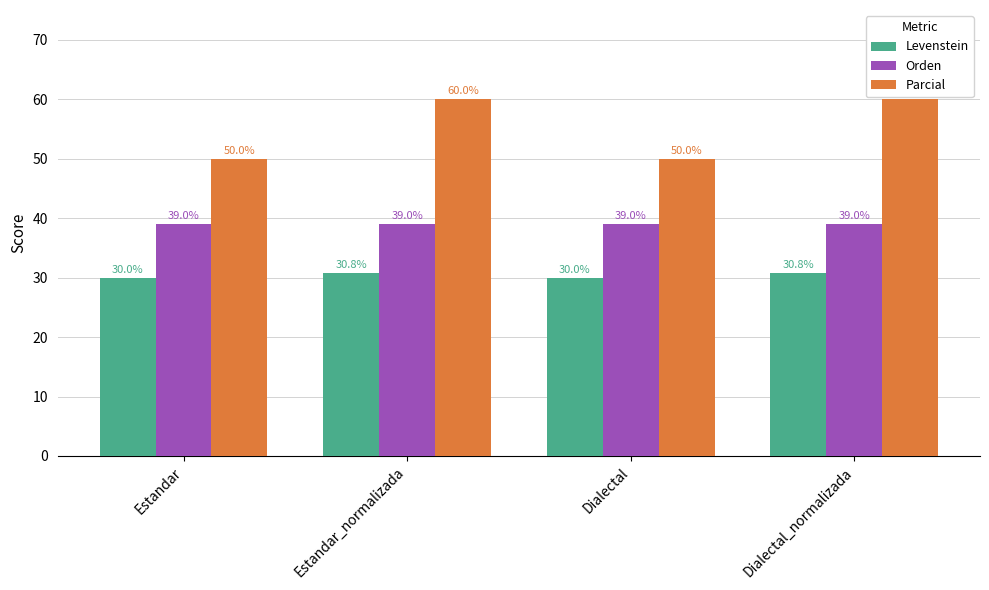

Which series has the largest total across all categories?

Parcial